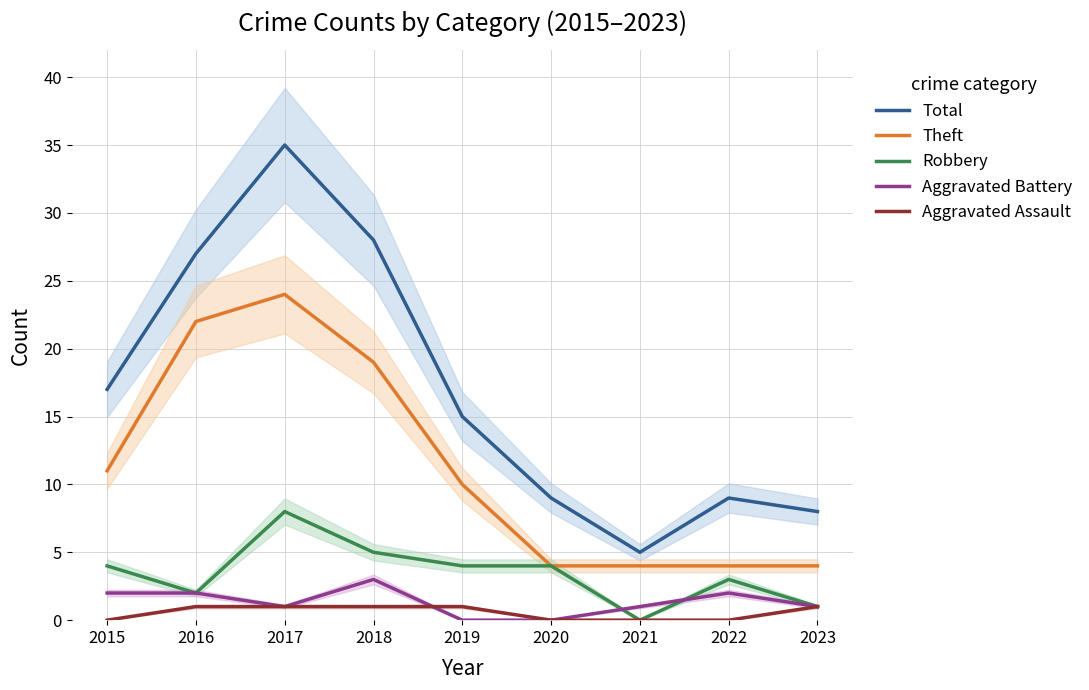

How many lines are shown in the chart?

5